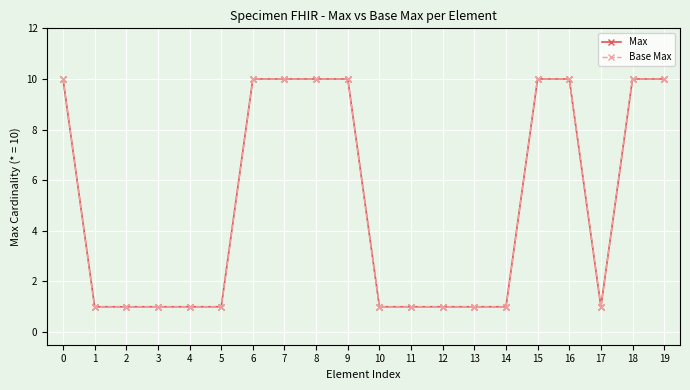

True or false: Max and Base Max cross at least once.

False